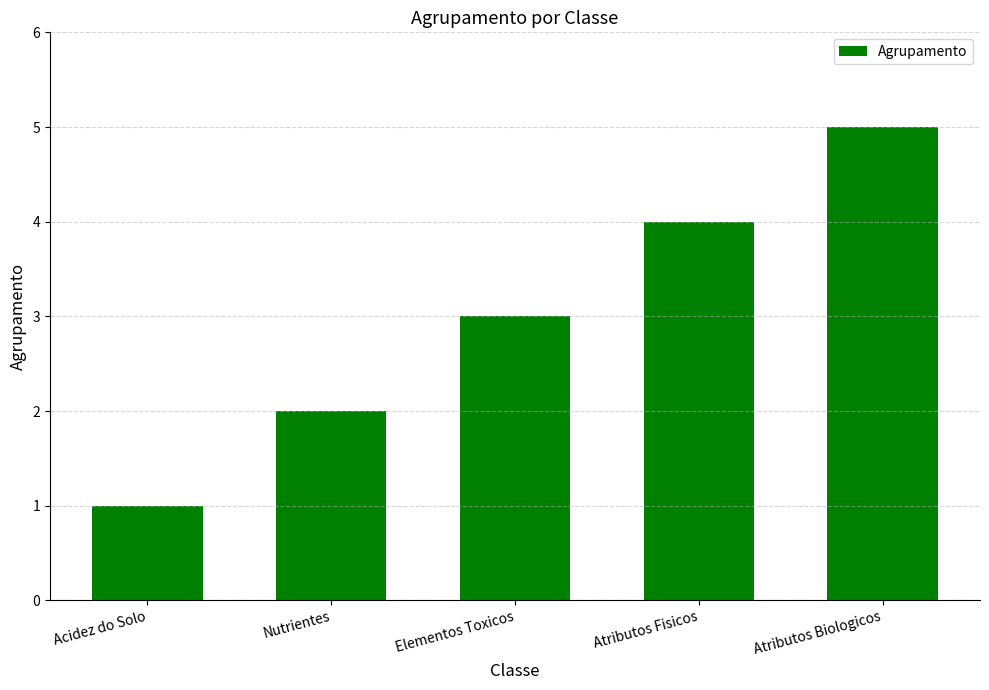

How many values are between 2 and 4?

3